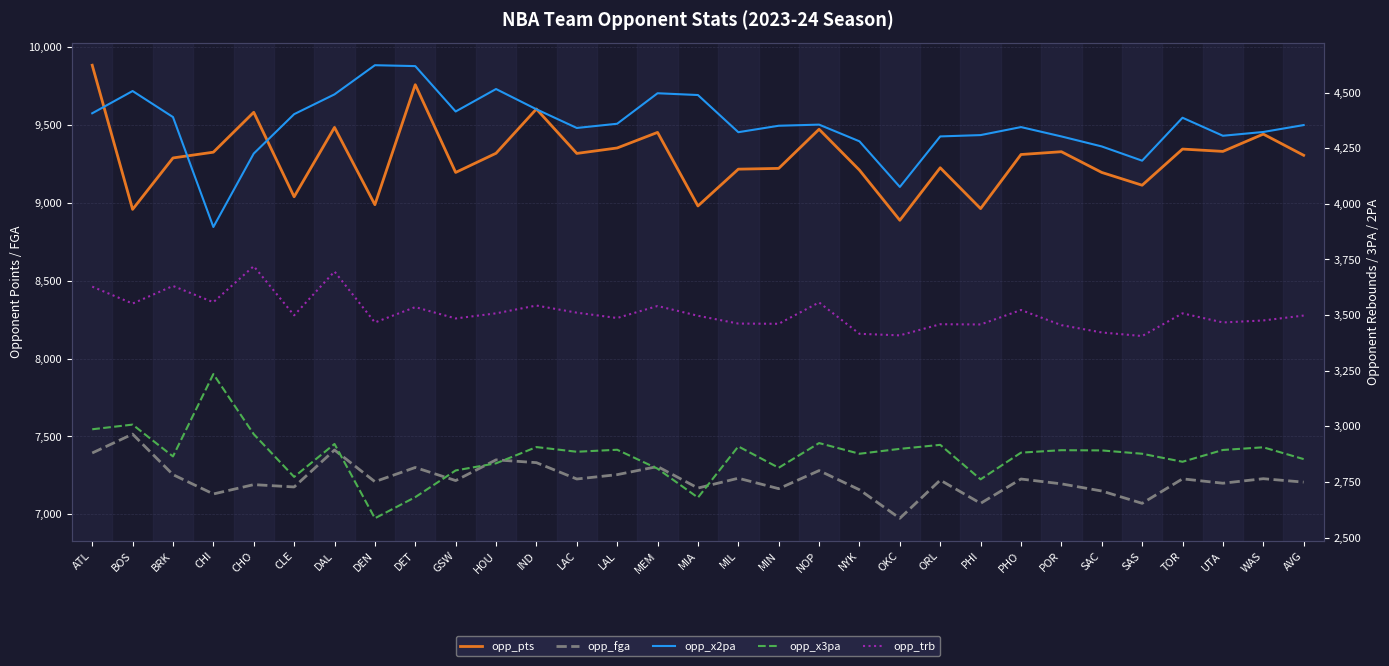

How many data points in opp_pts are less than 9309?

15